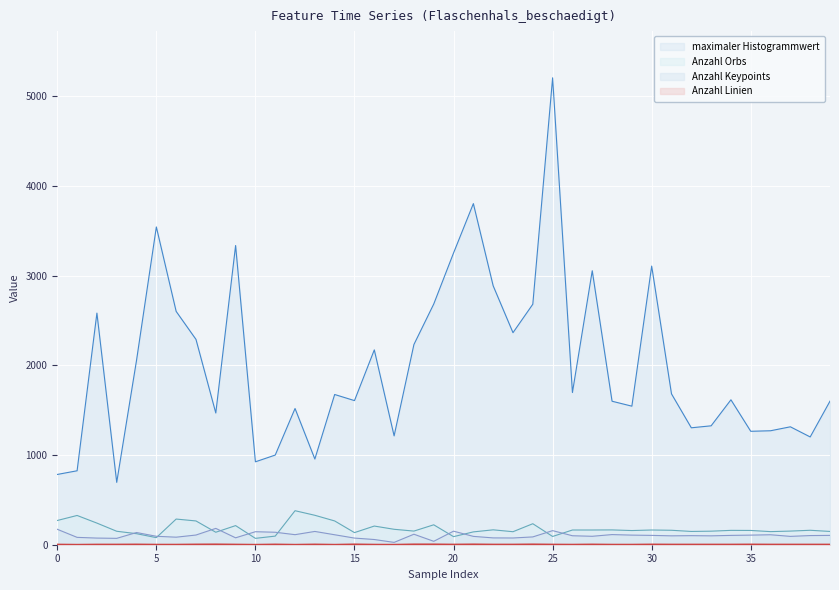

Rank the categories by Anzahl Keypoints value from lowest to highest.

17, 19, 16, 3, 2, 15, 23, 22, 9, 1, 6, 24, 21, 37, 5, 27, 31, 33, 26, 32, 38, 30, 34, 39, 29, 35, 7, 14, 36, 12, 28, 18, 4, 11, 10, 13, 20, 25, 0, 8